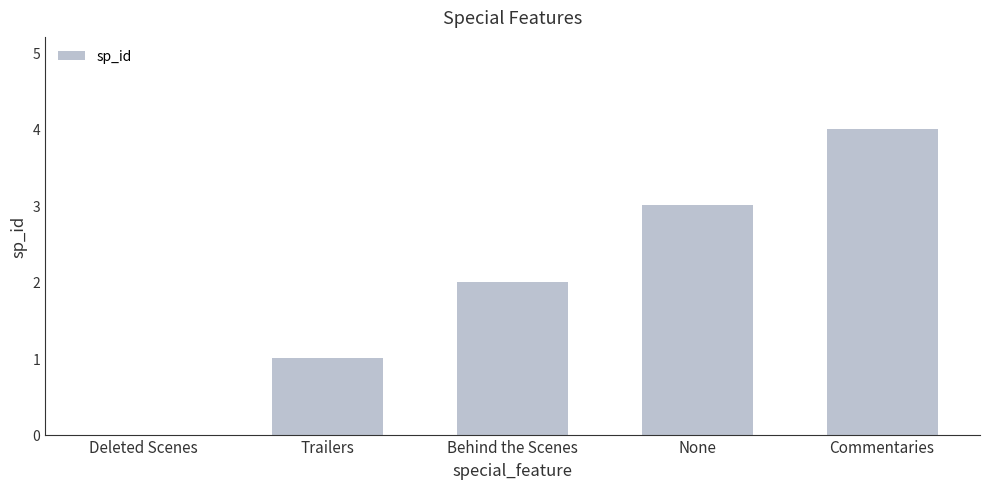

The chart shows a value of 1 at Behind the Scenes. True or false?

False